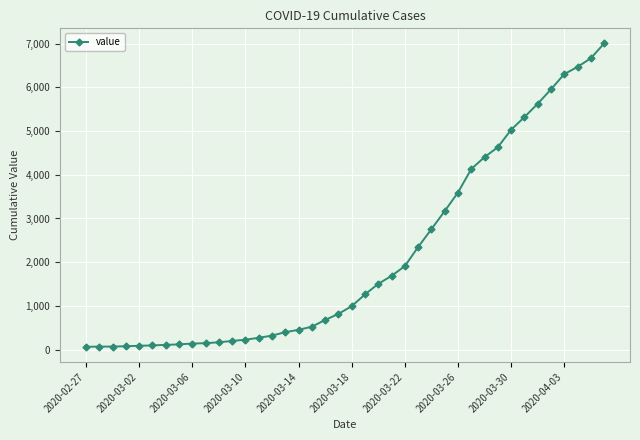

What is the difference between the maximum and minimum values?

6940